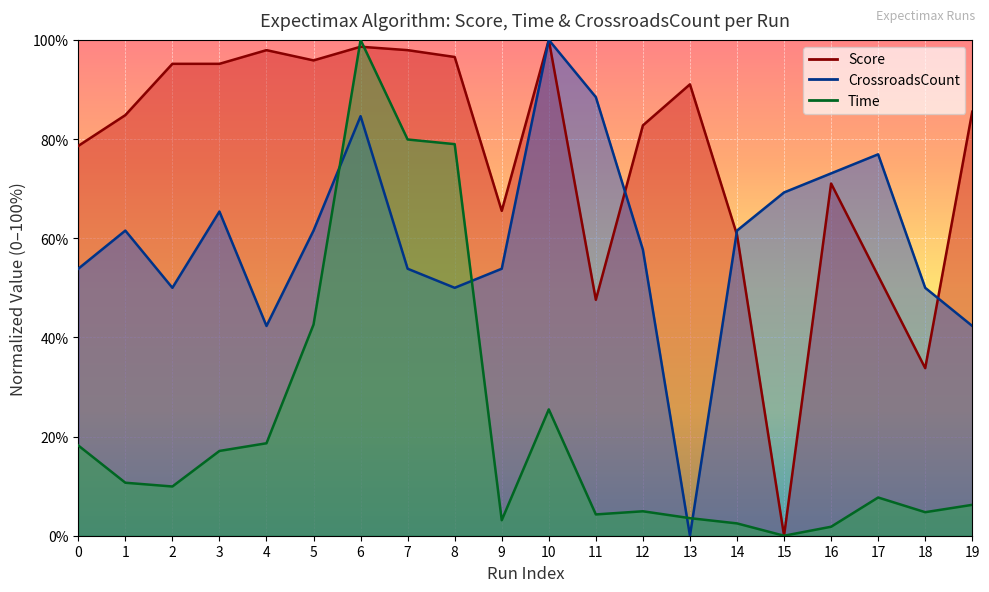

How many positive values does the CrossroadsCount series have?

19